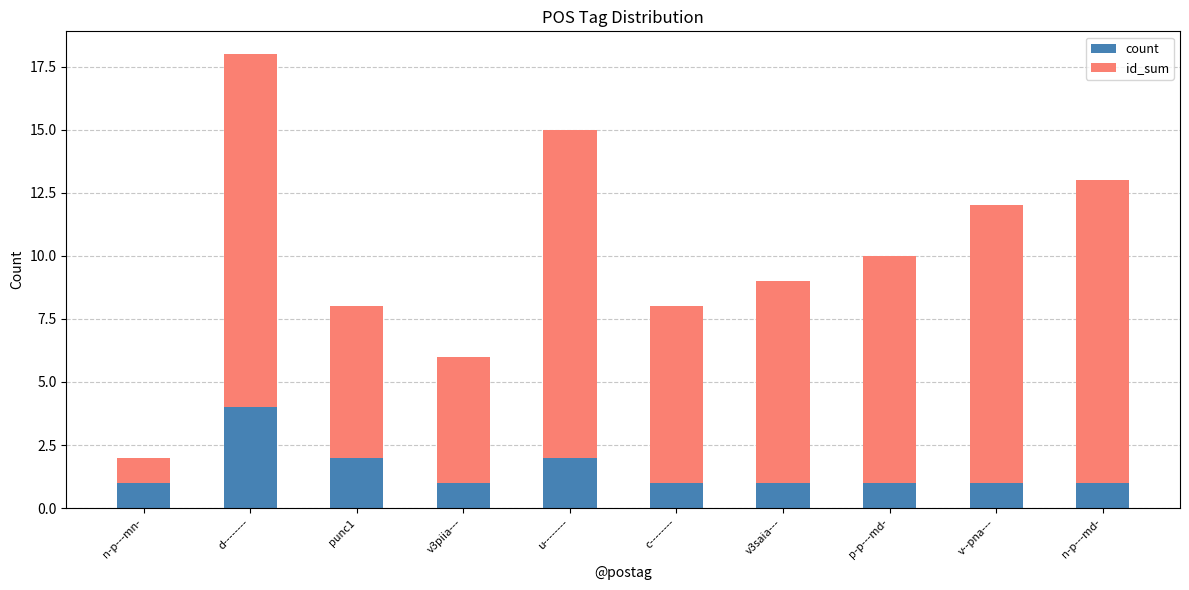

The count series shows 1 at c--------. True or false?

True